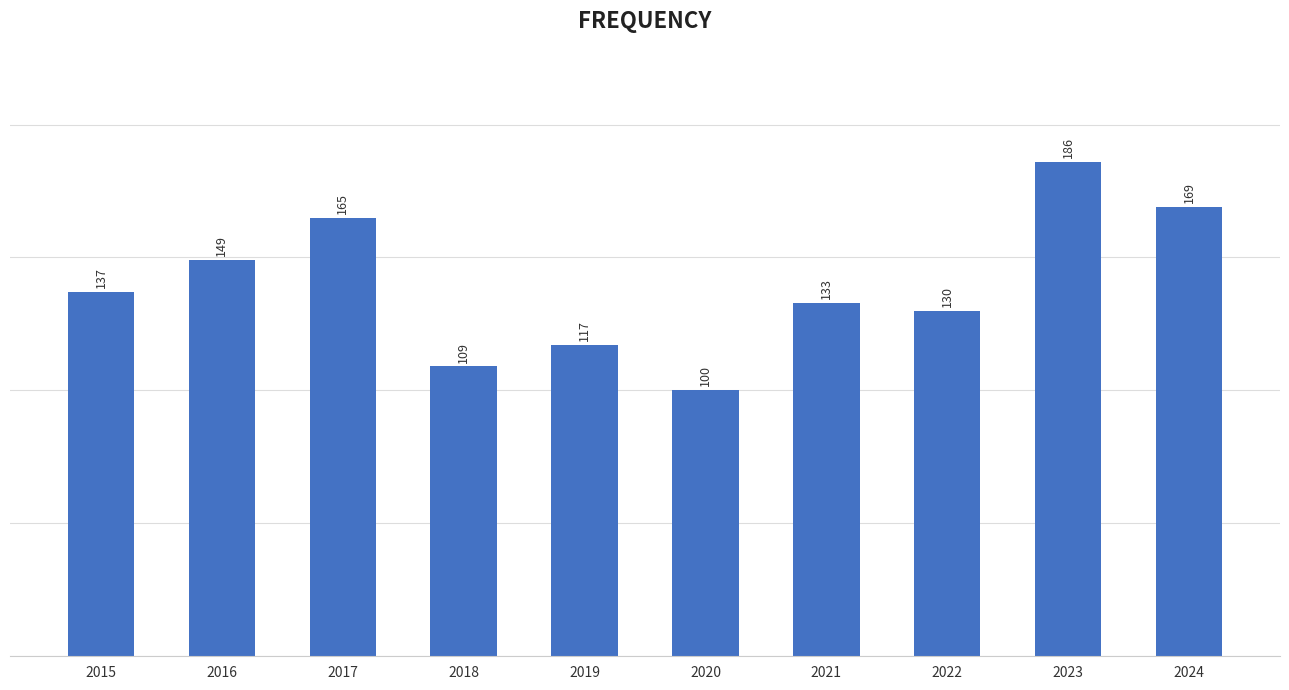

What is the average value?

140